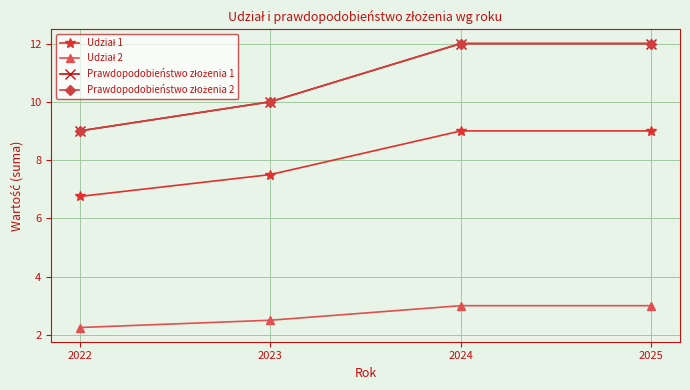

Count the Udział 2 values in the range 2 to 3.

4